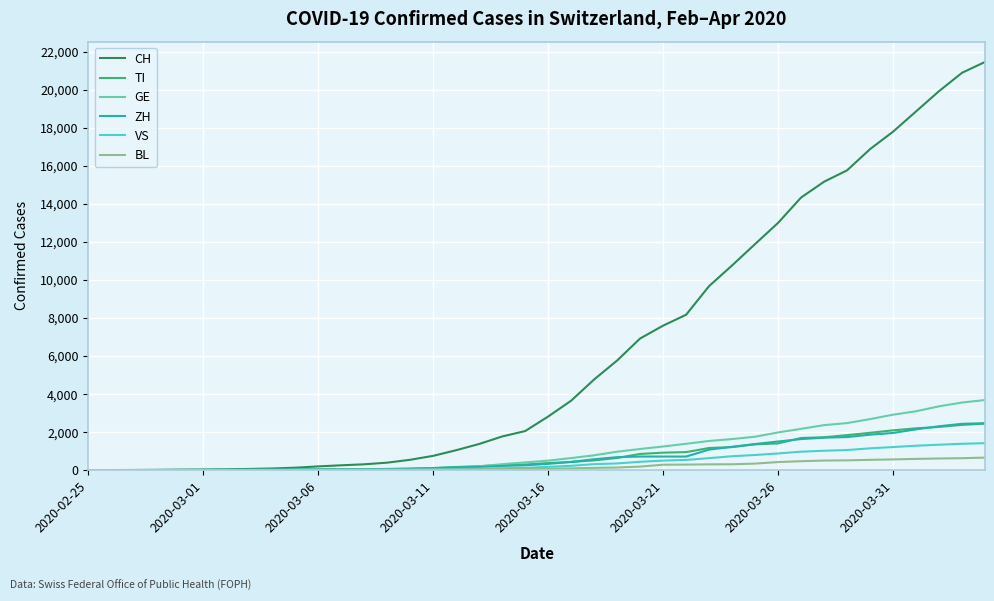

What is the greatest value displayed?

21469